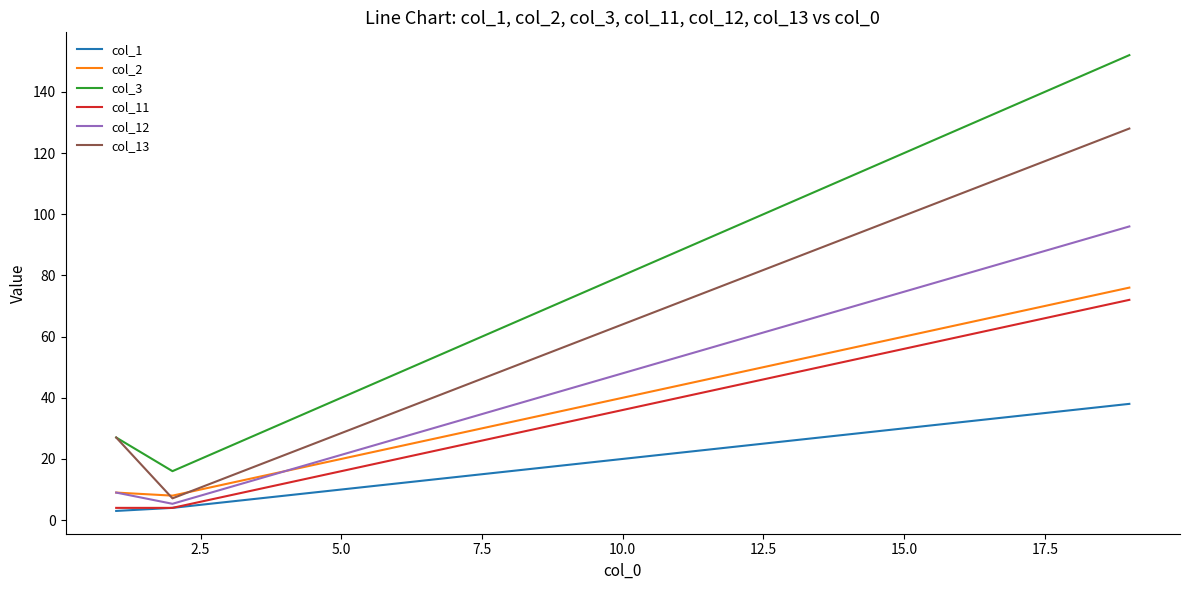

Rank the series by their maximum value, from highest to lowest.

col_3, col_13, col_12, col_2, col_11, col_1